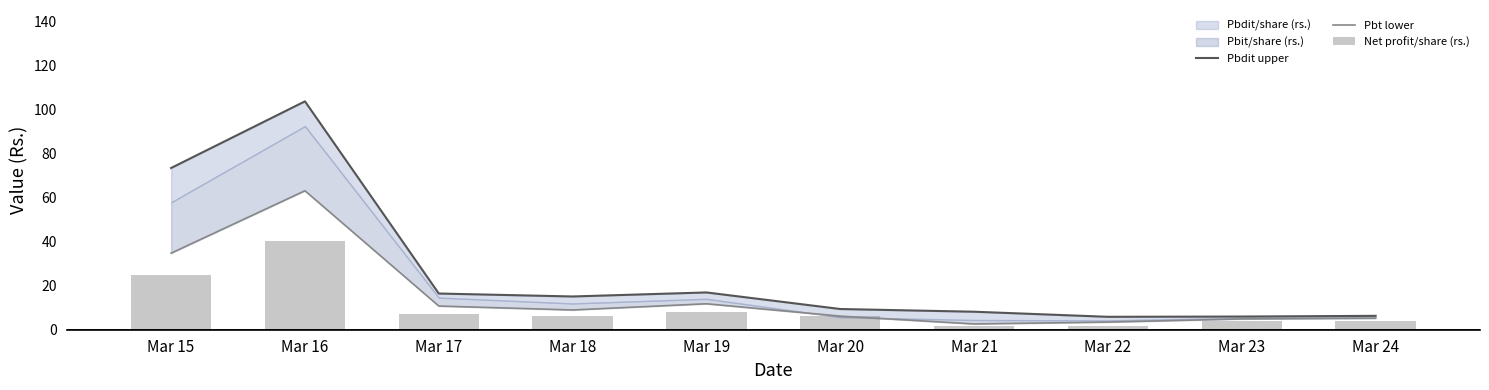

What is the difference between the second highest and second lowest values in the Net profit/share (rs.) series?

23.2